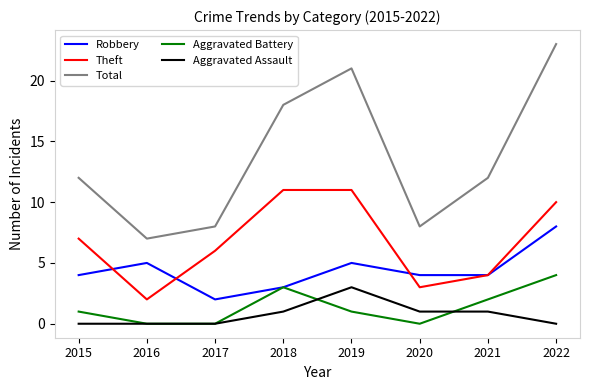

At how many categories does at least one series exceed 6?

8